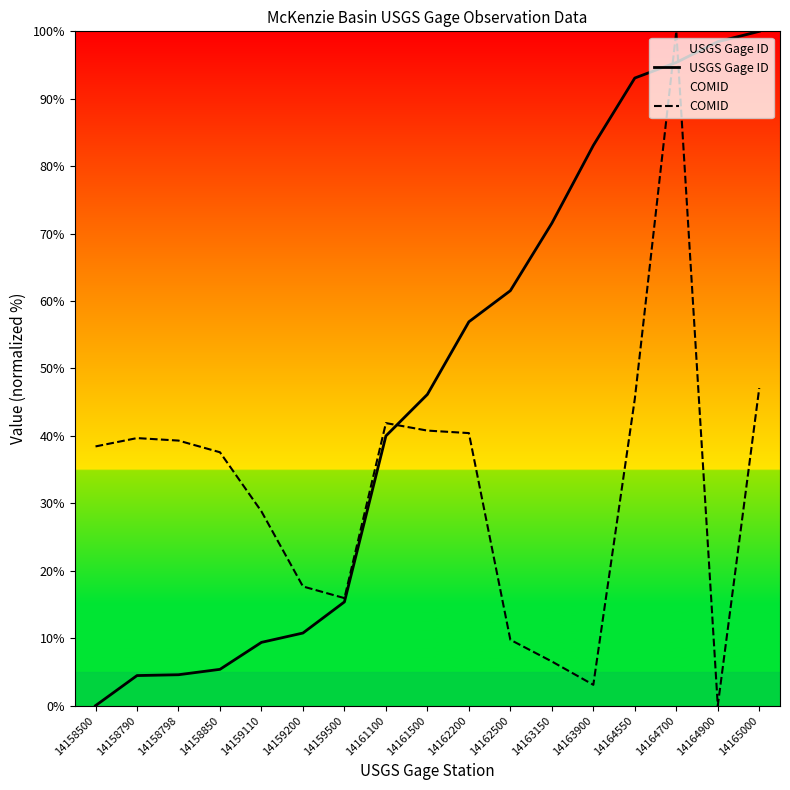

Read the USGS Gage ID value at 14159110.

9.4